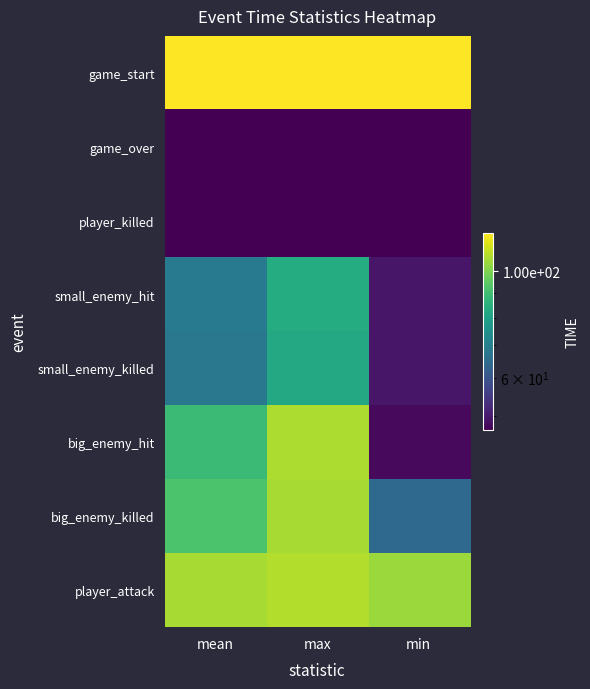

List the series in order of their peak value, lowest first.

game_over, player_killed, small_enemy_killed, small_enemy_hit, big_enemy_killed, big_enemy_hit, player_attack, game_start